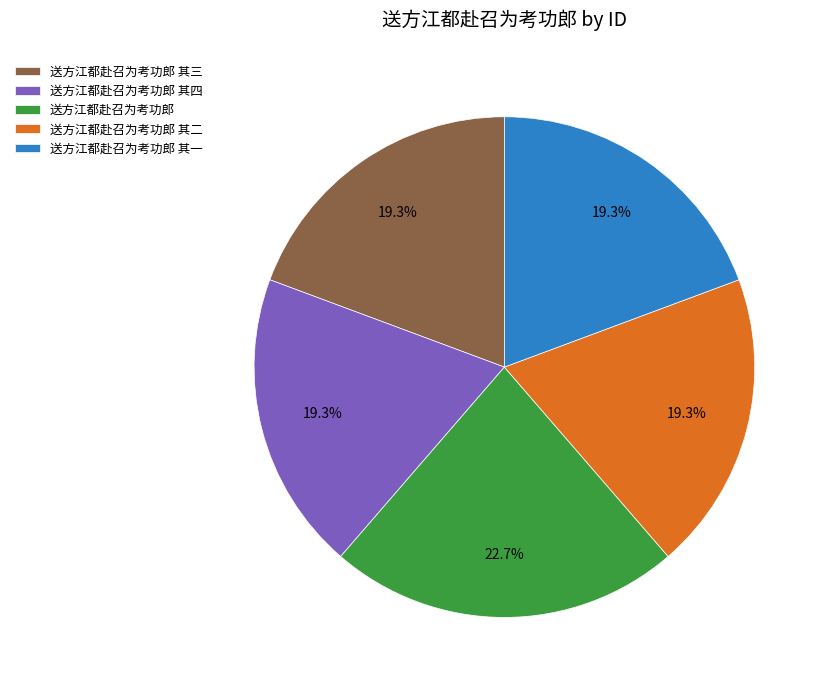

Count the number of slices in the pie.

5